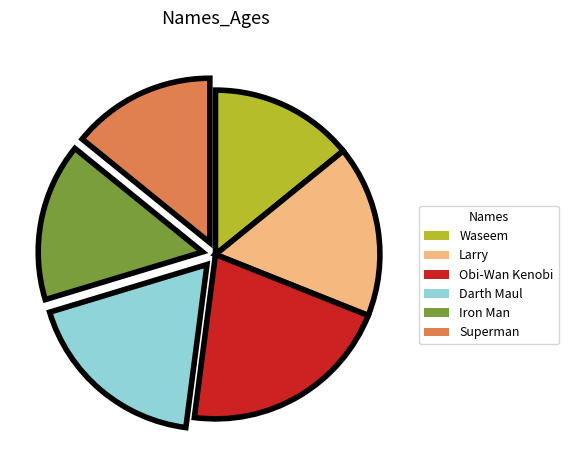

Which category has the biggest portion of the pie?

Obi-Wan Kenobi